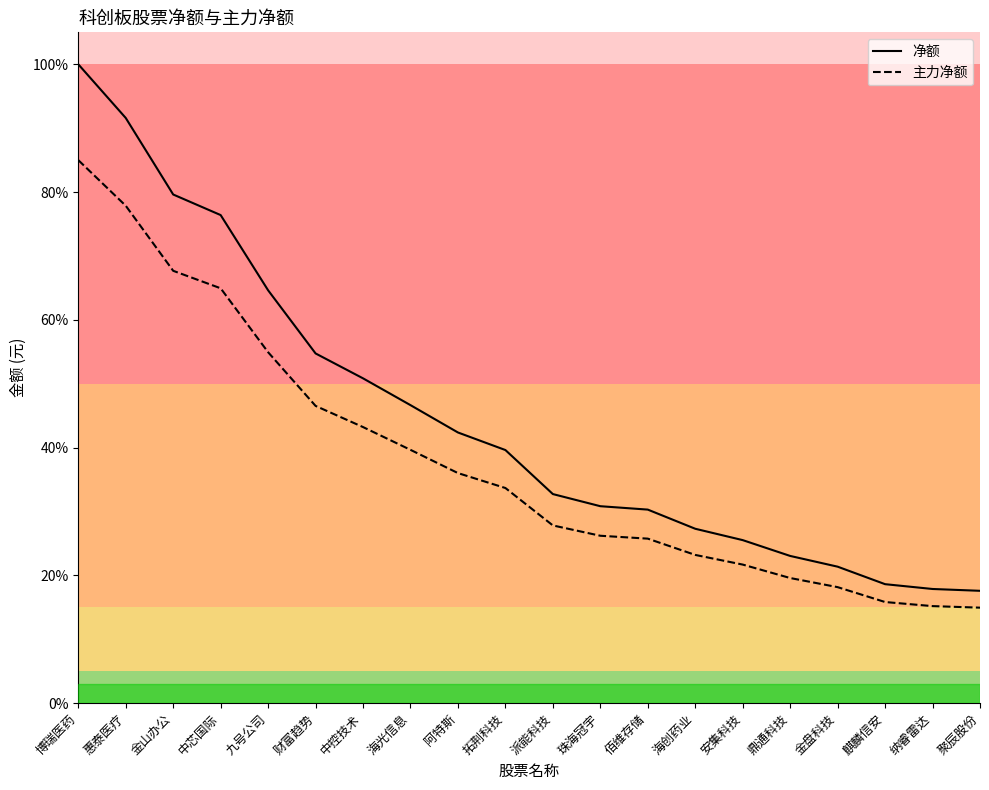

Reading right to left, list all the values displayed in this chart.

净额: 聚辰股份=17.6	纳睿雷达=17.9	麒麟信安=18.6	金盘科技=21.4	鼎通科技=23.0	安集科技=25.5	海创药业=27.3	佰维存储=30.3	珠海冠宇=30.8	派能科技=32.7	拓荆科技=39.6	阿特斯=42.4	海光信息=46.6	中控技术=50.8	财富趋势=54.7	九号公司=64.6	中芯国际=76.4	金山办公=79.6	惠泰医疗=91.6	博瑞医药=100.0
主力净额: 聚辰股份=14.9	纳睿雷达=15.2	麒麟信安=15.8	金盘科技=18.2	鼎通科技=19.6	安集科技=21.7	海创药业=23.2	佰维存储=25.8	珠海冠宇=26.2	派能科技=27.8	拓荆科技=33.7	阿特斯=36.0	海光信息=39.7	中控技术=43.2	财富趋势=46.5	九号公司=54.9	中芯国际=64.9	金山办公=67.7	惠泰医疗=77.9	博瑞医药=85.0